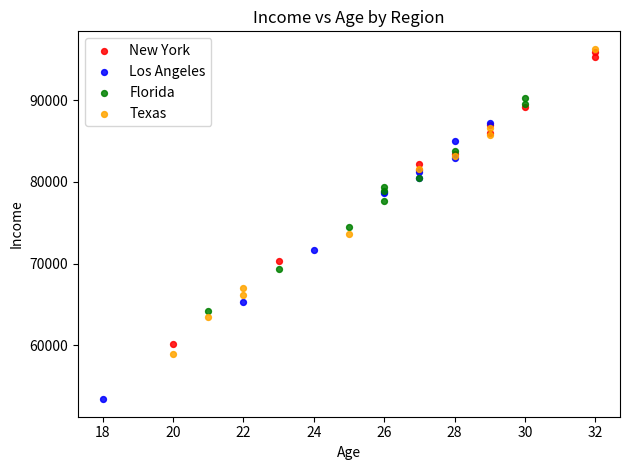

What are all the series names shown in the legend?

New York, Los Angeles, Florida, Texas